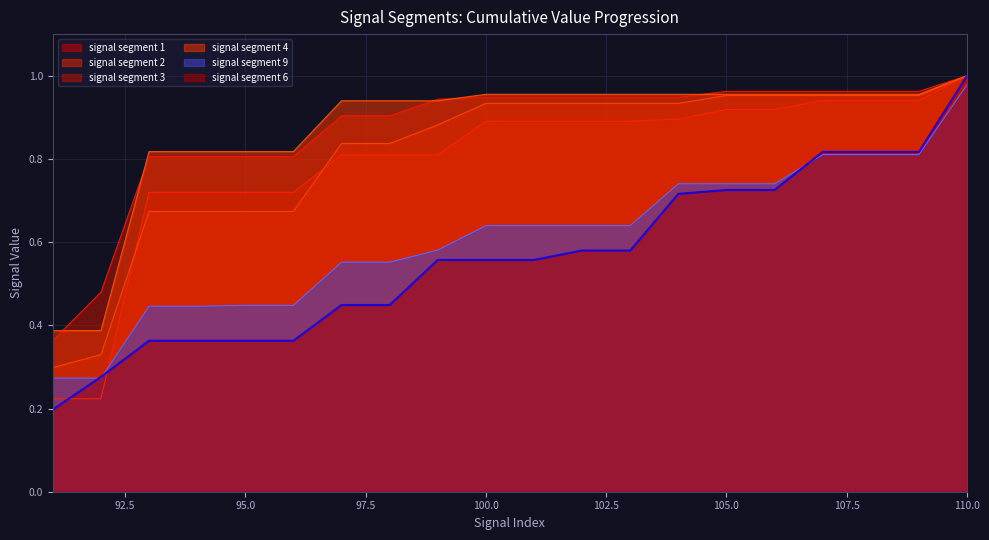

How many intersections are there between signal segment 3 and signal segment 4?

6